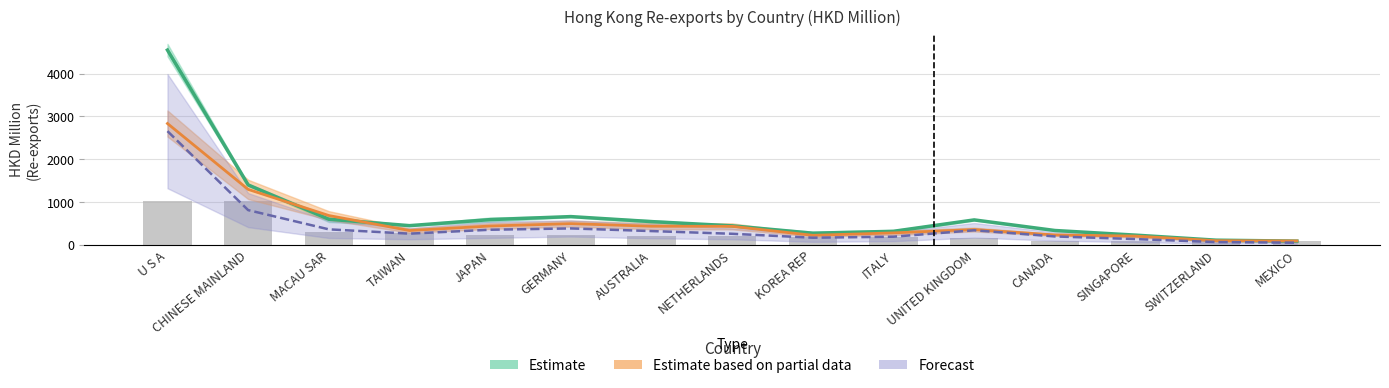

What is the label of the 7th bar from the right?

KOREA REP